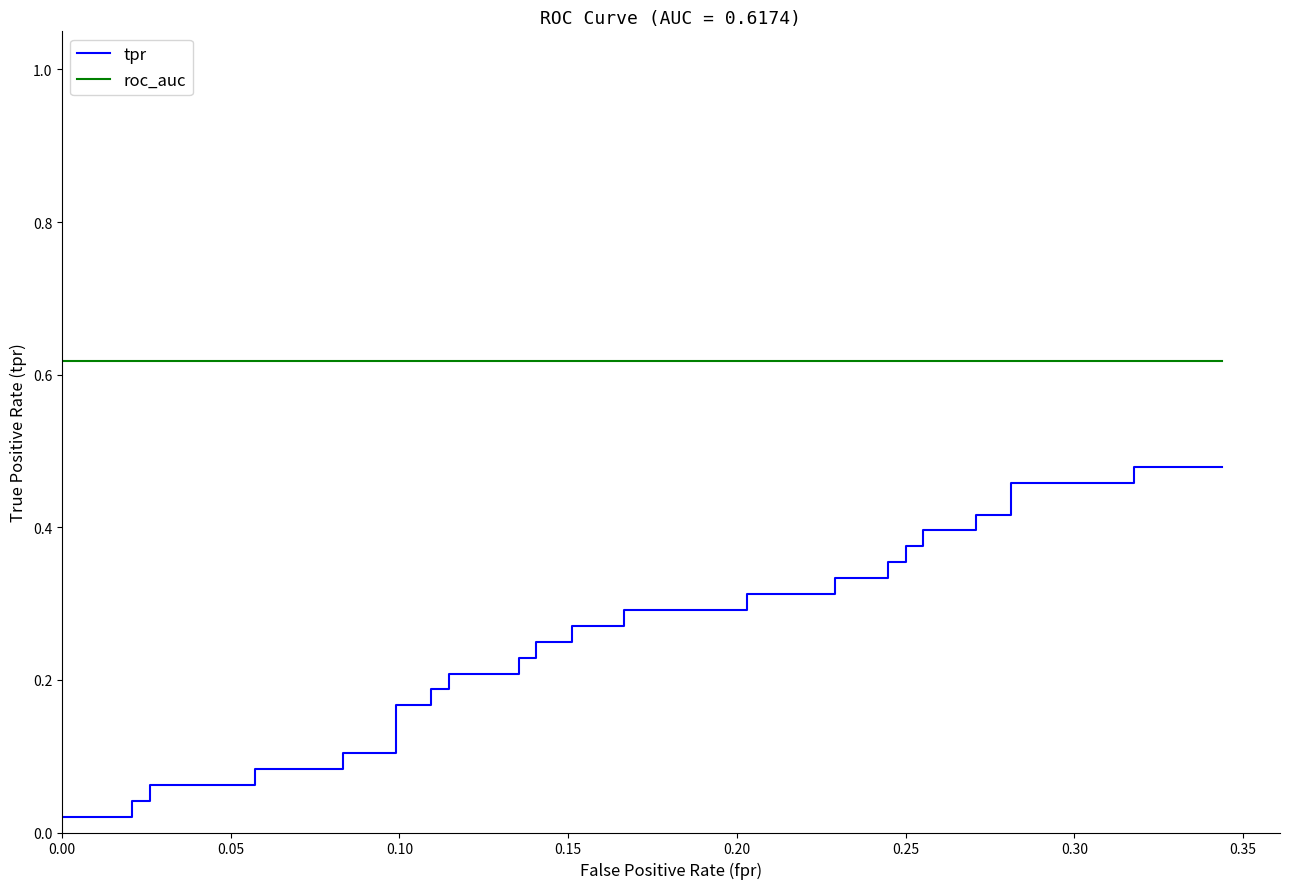

Does the chart have visible grid lines?

No